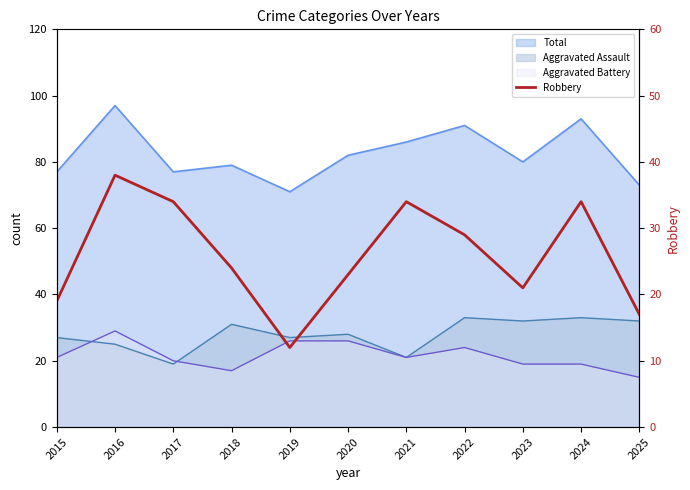

At which label does the data first exceed 24?

2016